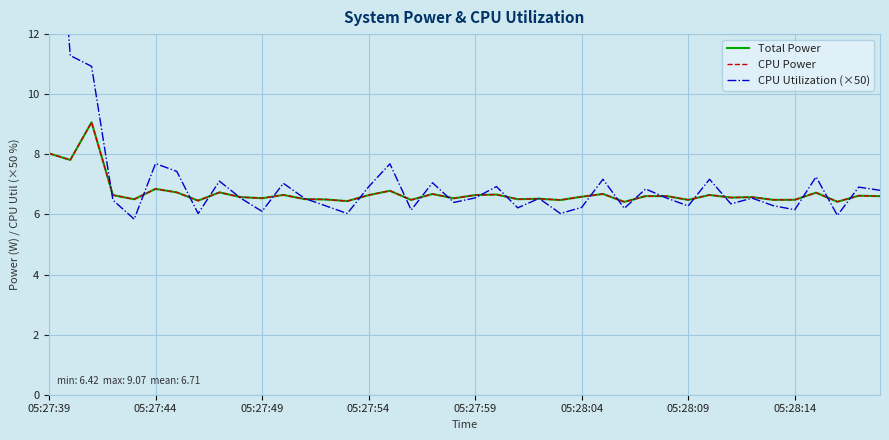

The CPU Power series shows 6.8 at 05:27:44. True or false?

True